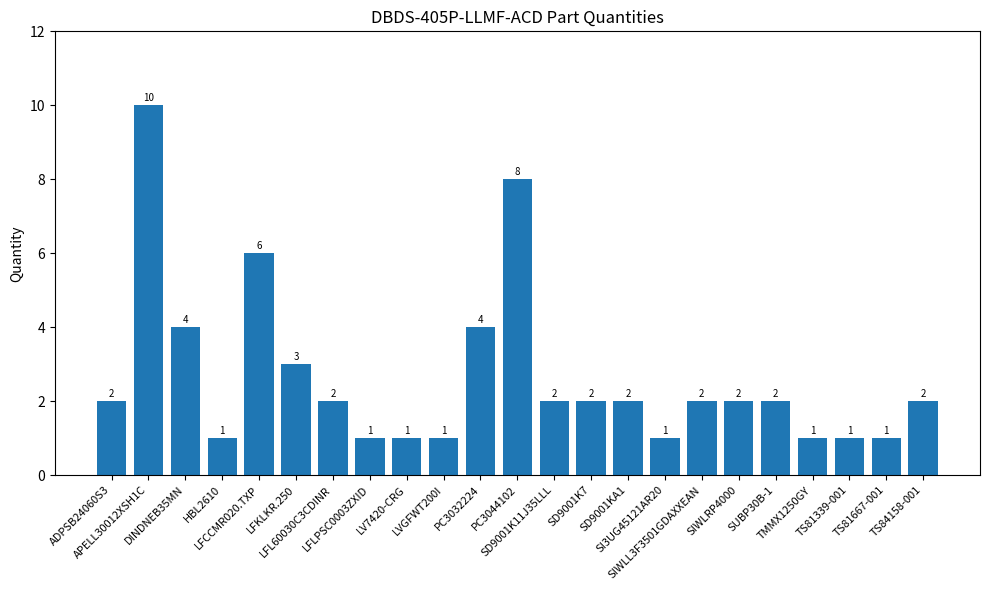

Which category has the highest value across all series?

APELL30012XSH1C